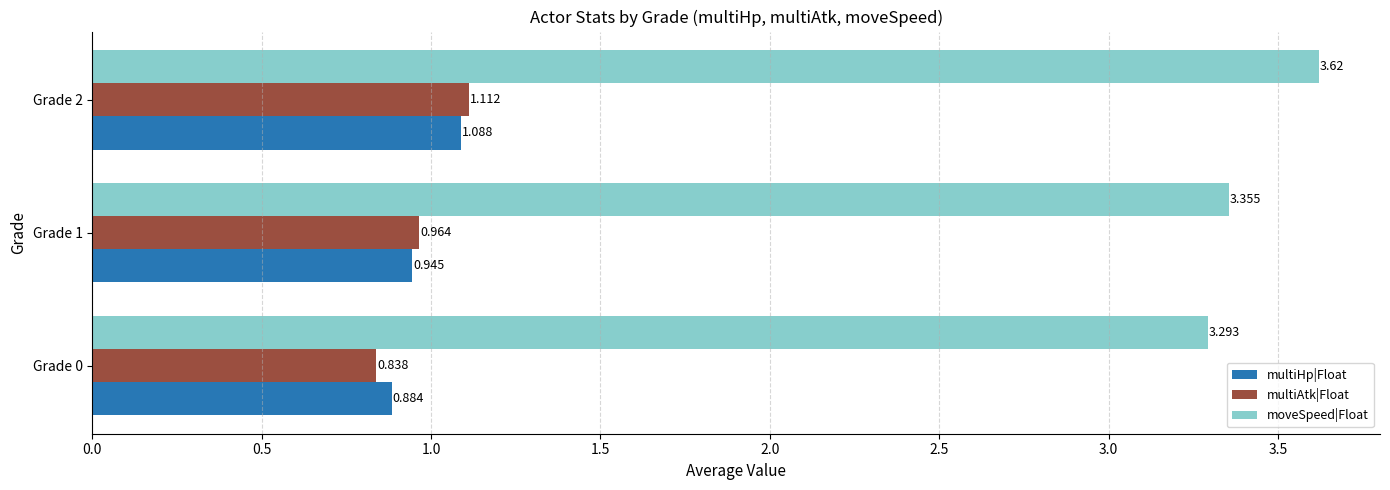

Which series has the largest range (max minus min)?

moveSpeed|Float